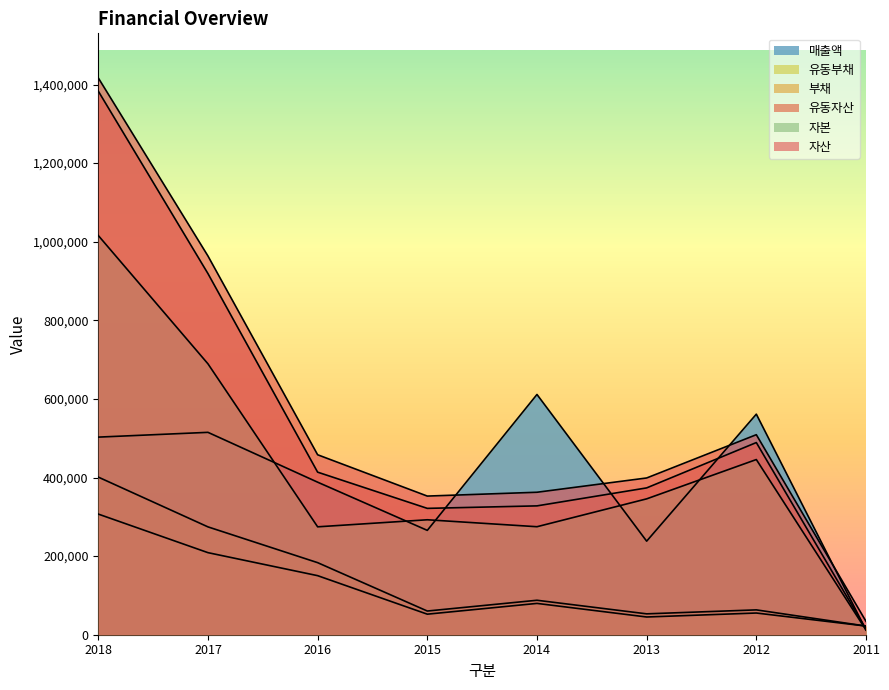

What are all the series names shown in the legend?

자산, 유동자산, 부채, 유동부채, 자본, 매출액